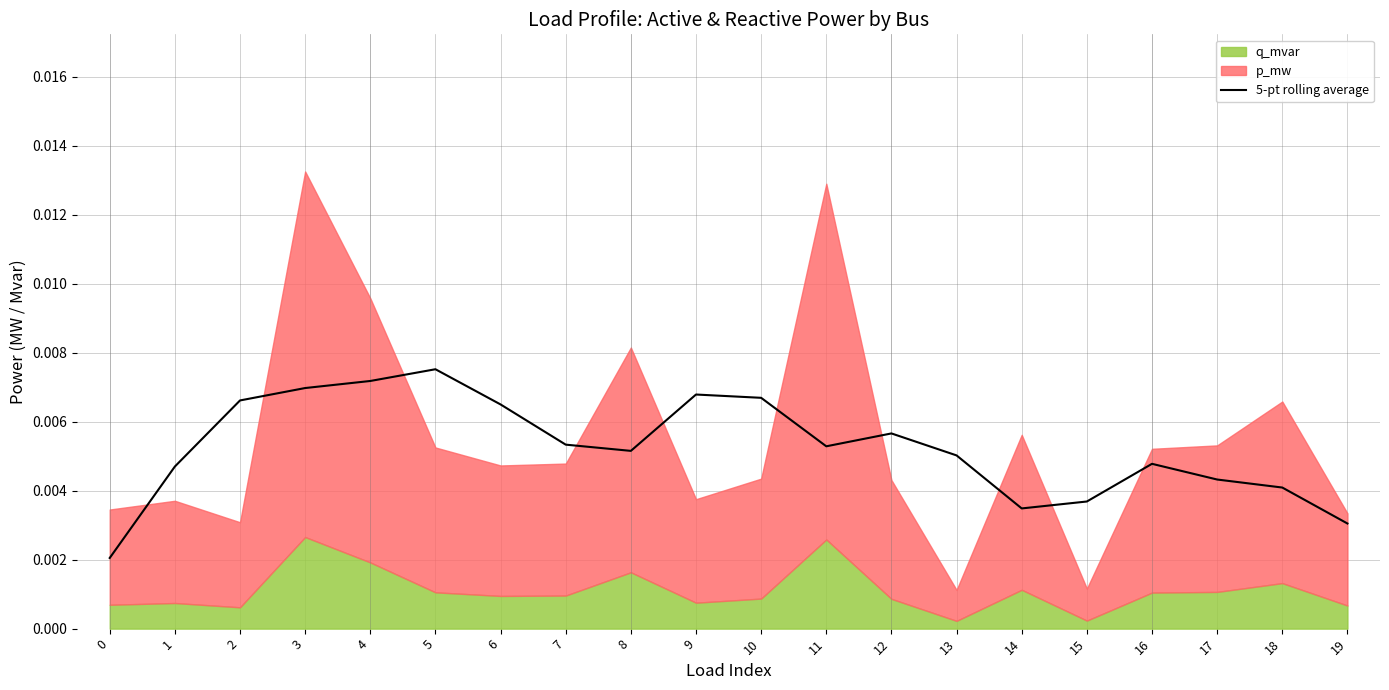

Where is the first local maximum?

5